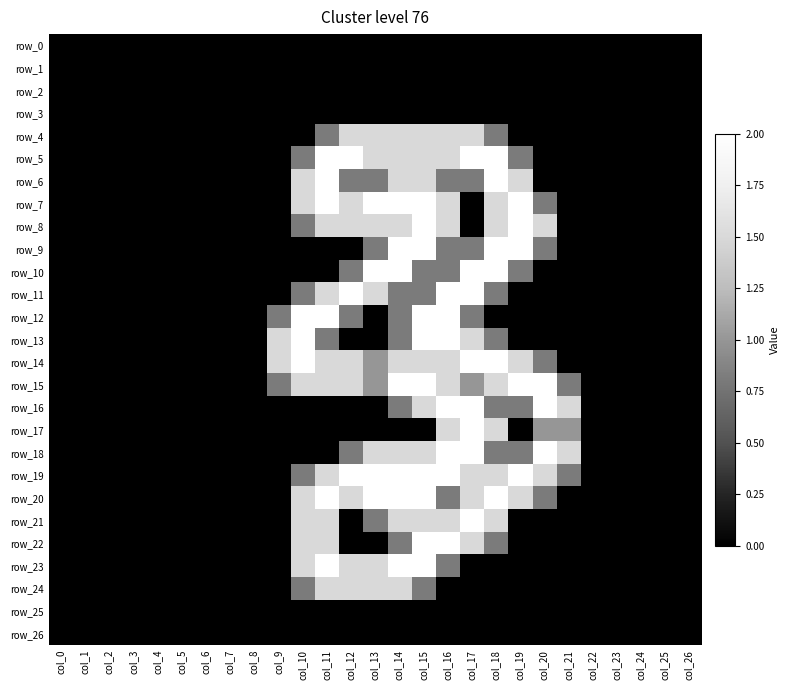

Rank the categories by row_2 value from highest to lowest.

col_0, col_1, col_2, col_3, col_4, col_5, col_6, col_7, col_8, col_9, col_10, col_11, col_12, col_13, col_14, col_15, col_16, col_17, col_18, col_19, col_20, col_21, col_22, col_23, col_24, col_25, col_26